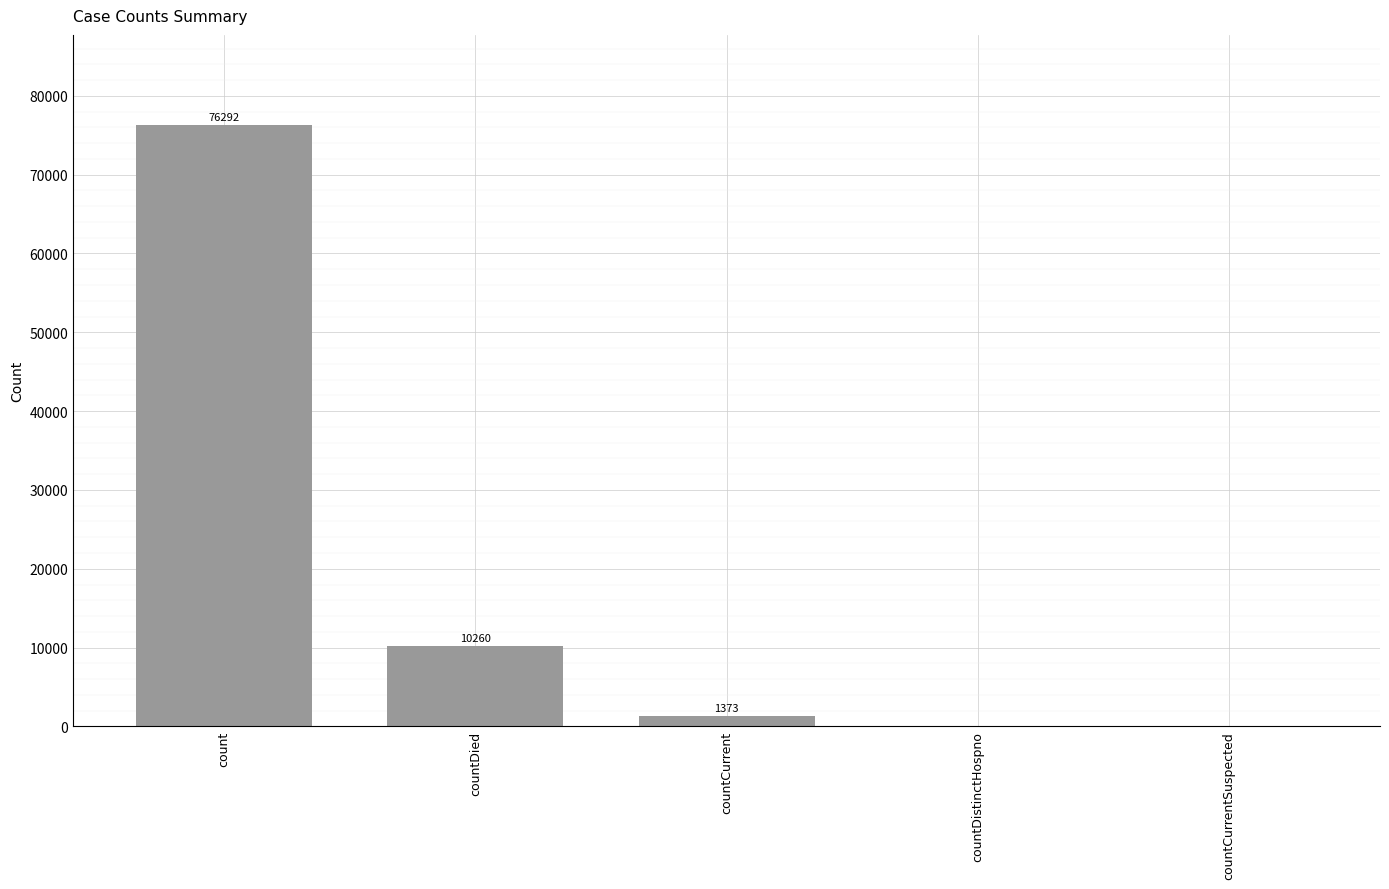

What is the greatest value displayed?

76292